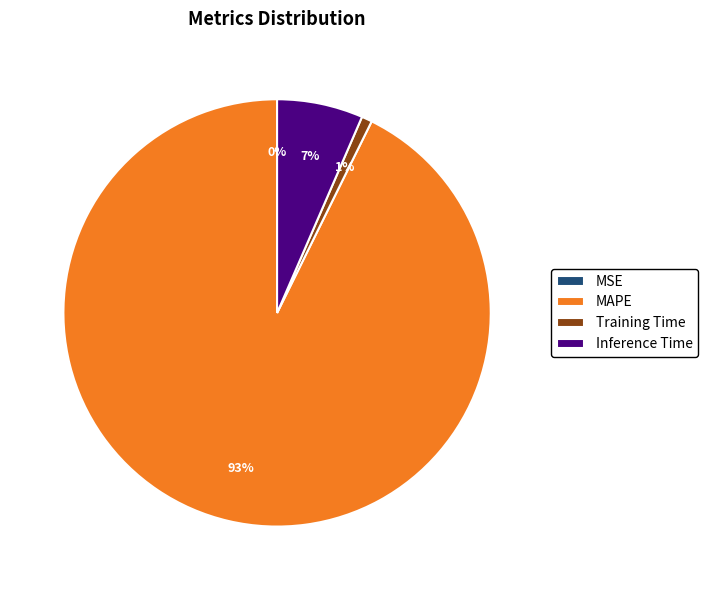

Is there a majority slice in this chart?

Yes